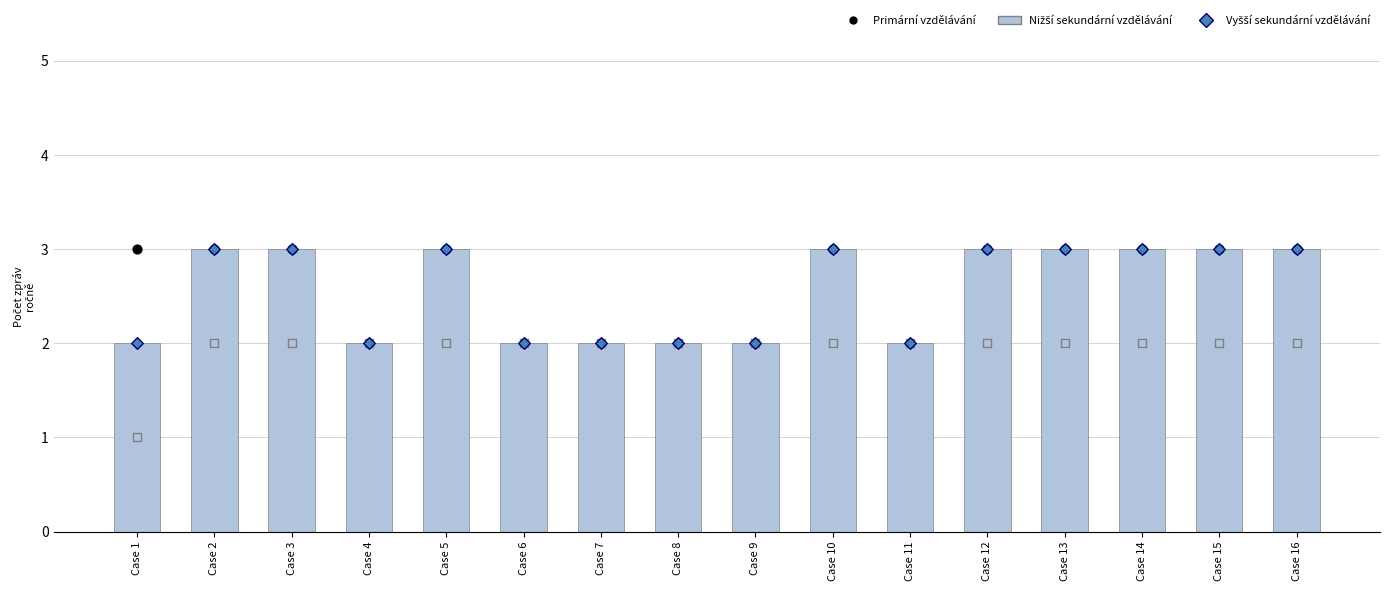

What is the total value across all series at Case 4?

8